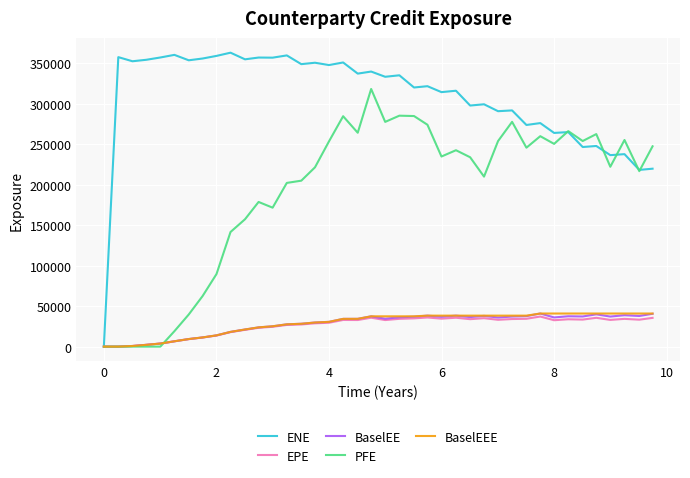

What is the highest value of the BaselEE series?

40890.8